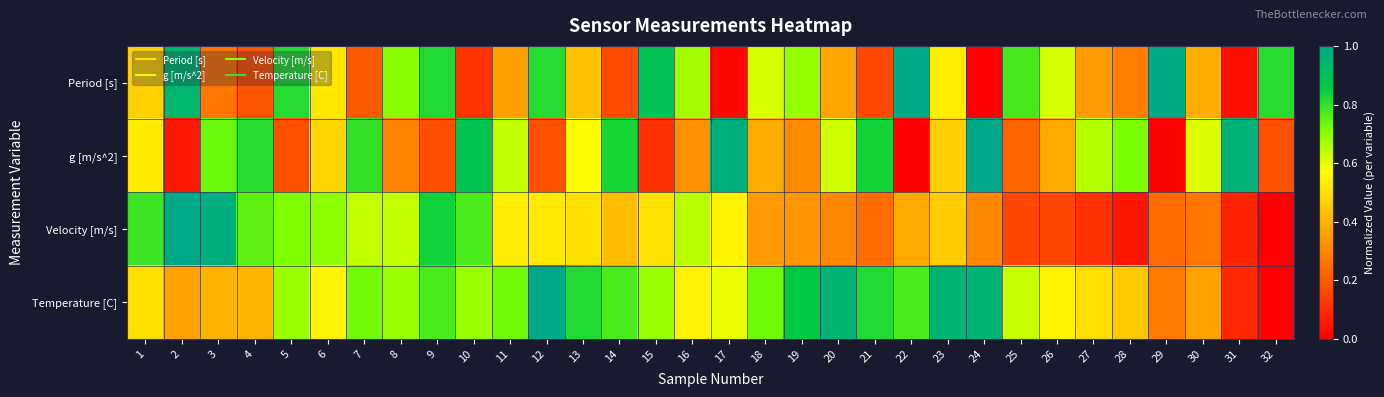

Which series has the largest range (max minus min)?

Period [s]